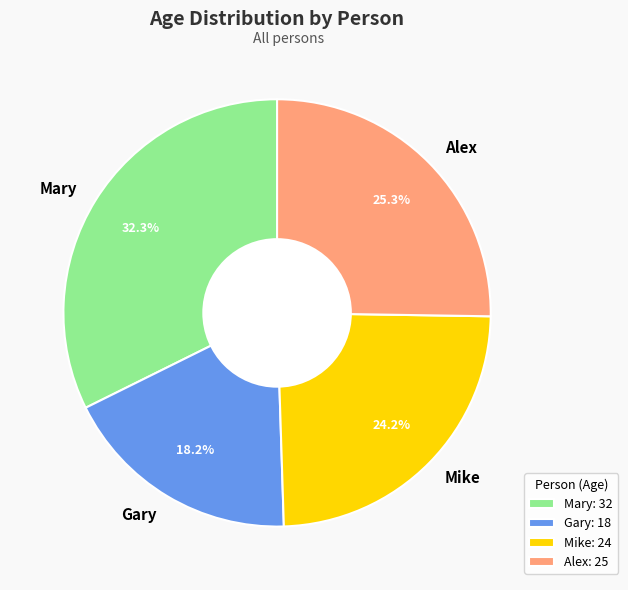

Which has a higher value, Gary or Alex?

Alex